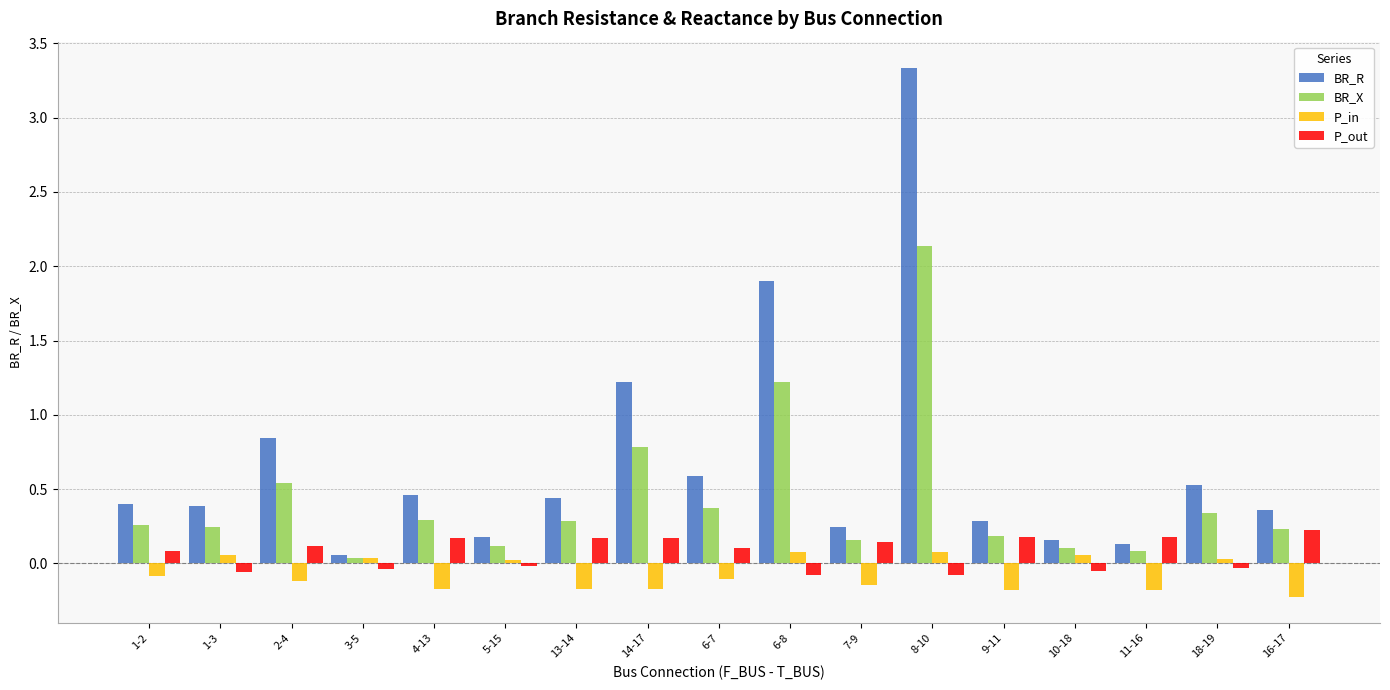

What position from the left is 3-5?

4